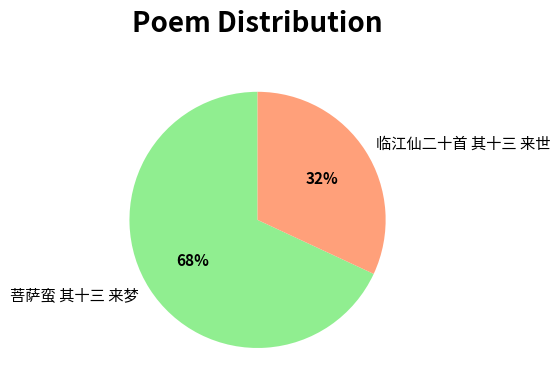

Does any single category account for the majority?

Yes